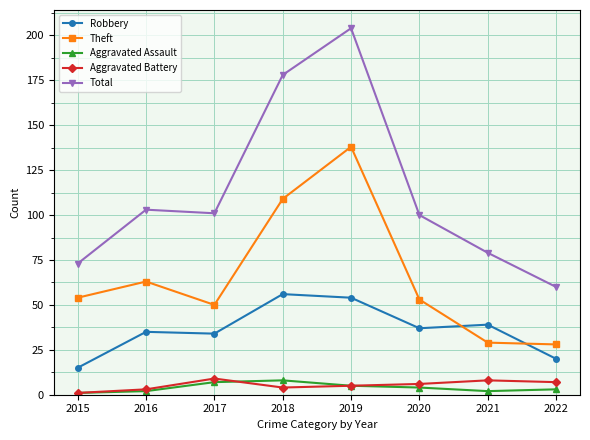

Rank the series at 2020 from highest to lowest value.

Total, Theft, Robbery, Aggravated Battery, Aggravated Assault